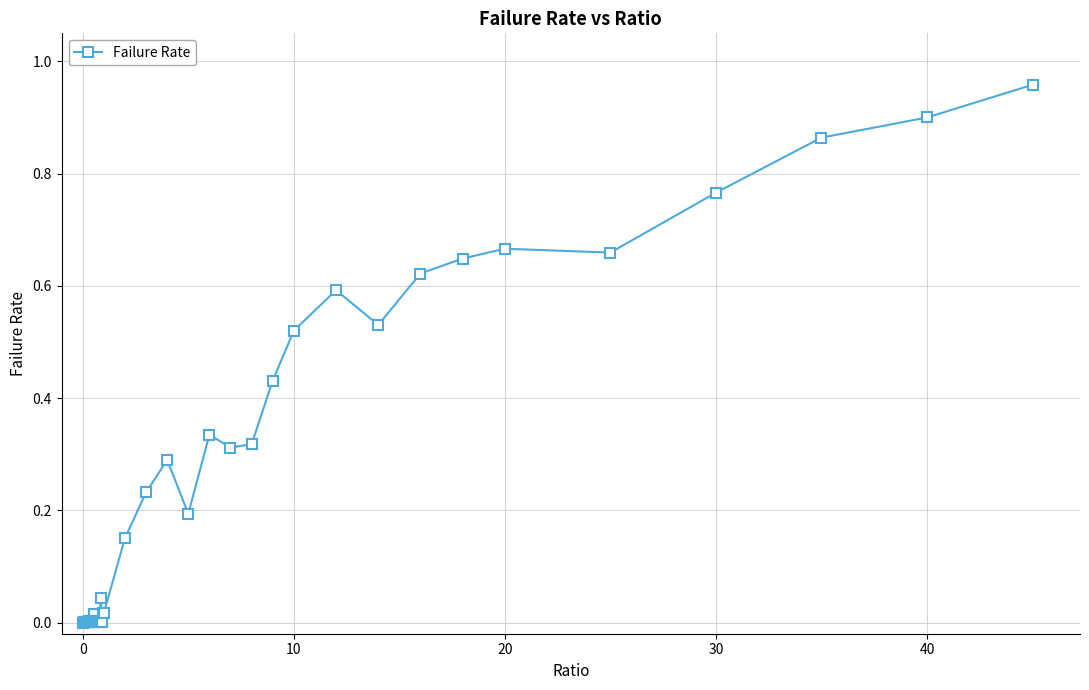

True or false: the data has more than 1 interior local peaks.

True